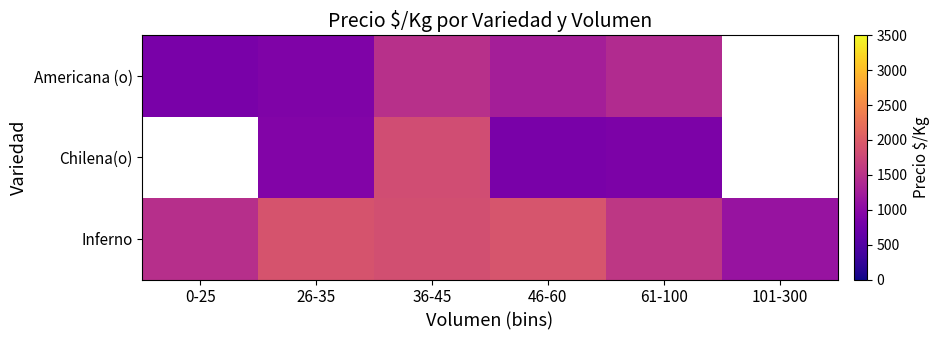

List the labels in order of Inferno value, largest first.

46-60, 26-35, 36-45, 61-100, 0-25, 101-300